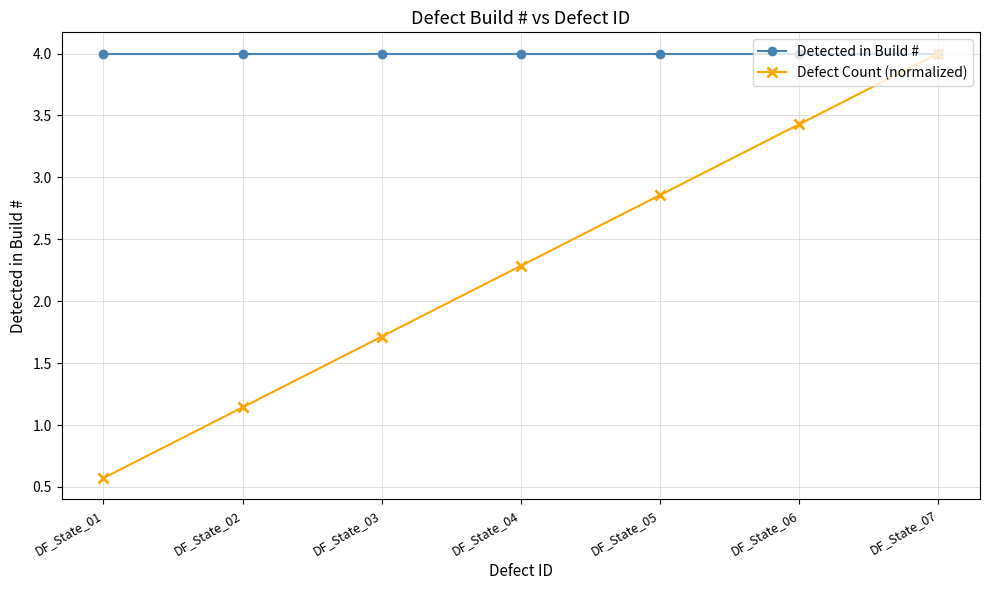

At how many categories does at least one series exceed 2?

7